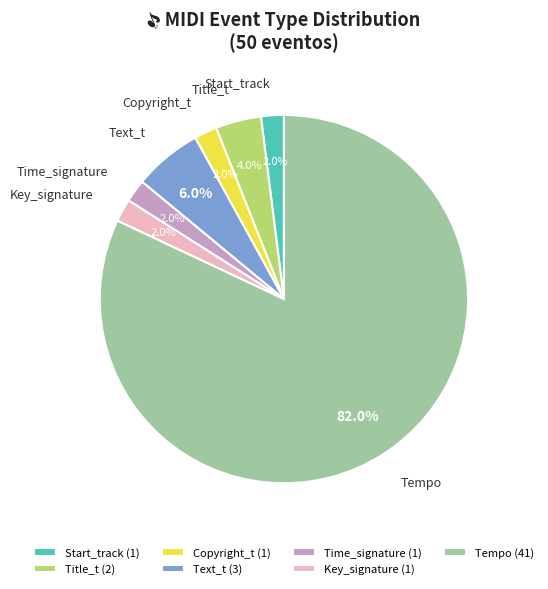

Which has a higher value, Time_signature or Text_t?

Text_t